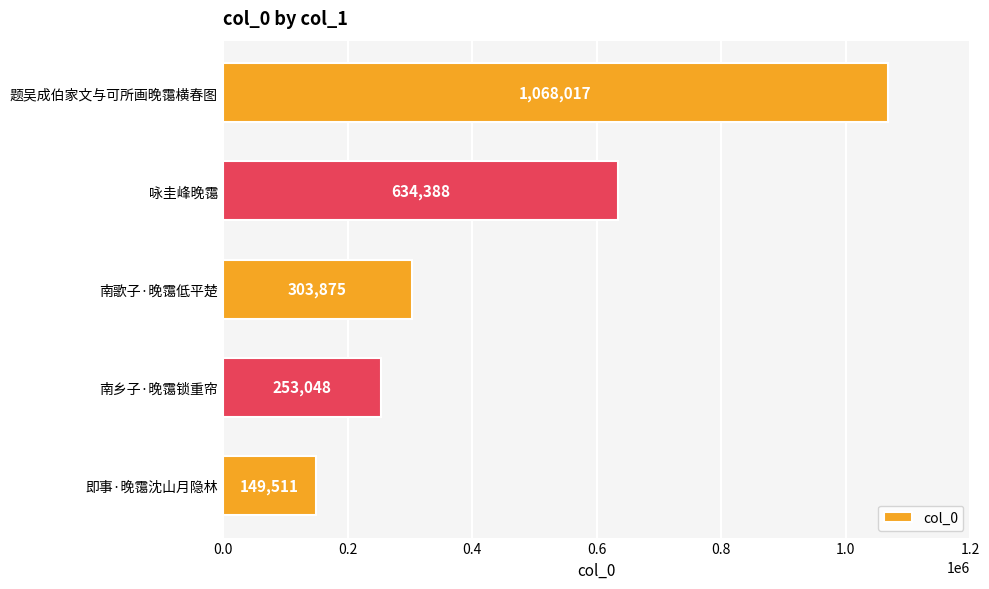

Approximately how many times larger is the value at 咏圭峰晚霭 compared to 南乡子·晚霭锁重帘?

2.5